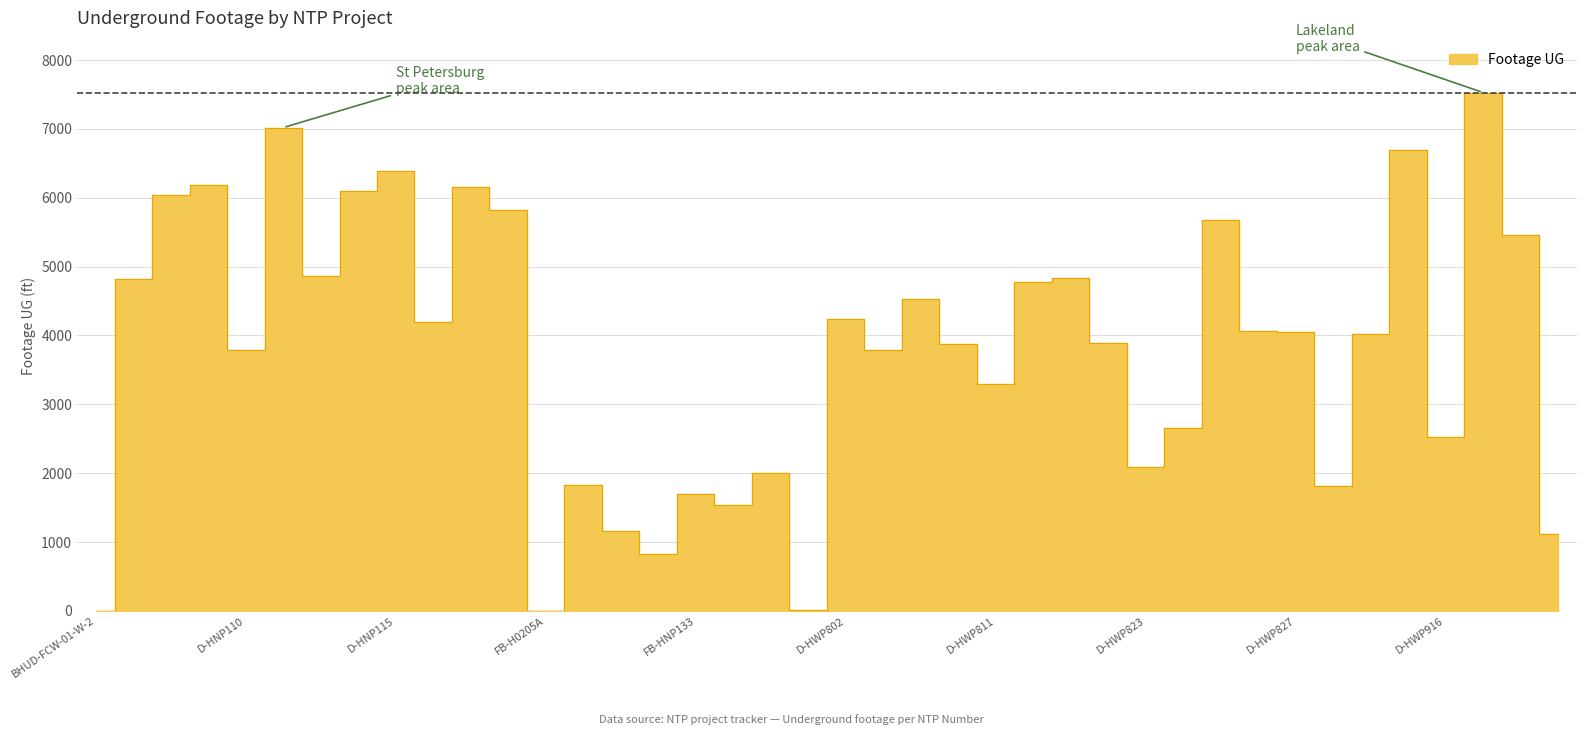

What is the ratio of the value at D-HNP108 to the value at D-HNP113?

1.3